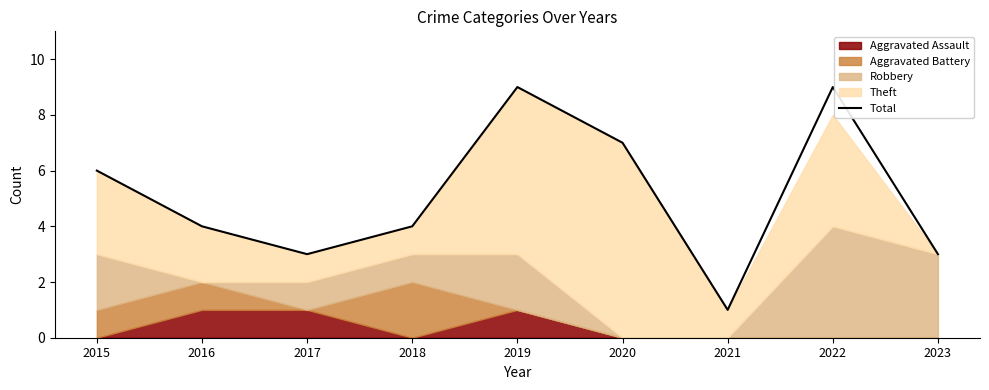

What is the change in value from 2020 to 2021?

-6